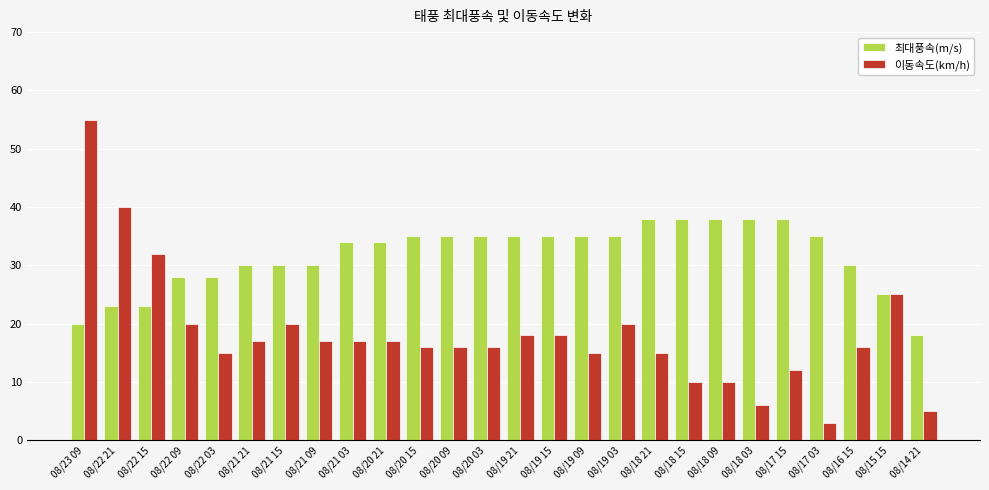

What value does the 최대풍속(m/s) series have at 08/22 03, to the nearest 5?

30